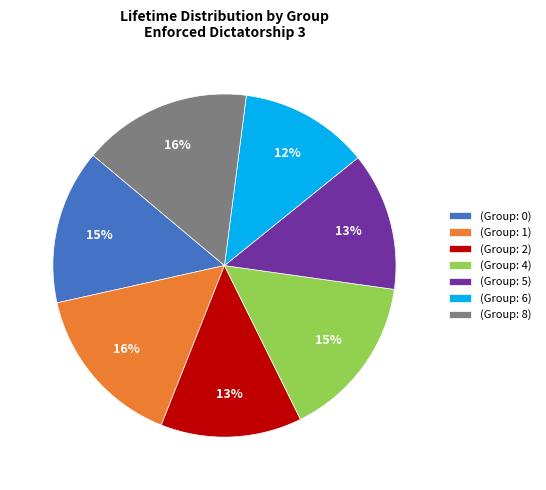

True or false: (Group: 2) accounts for 1% of the total.

False